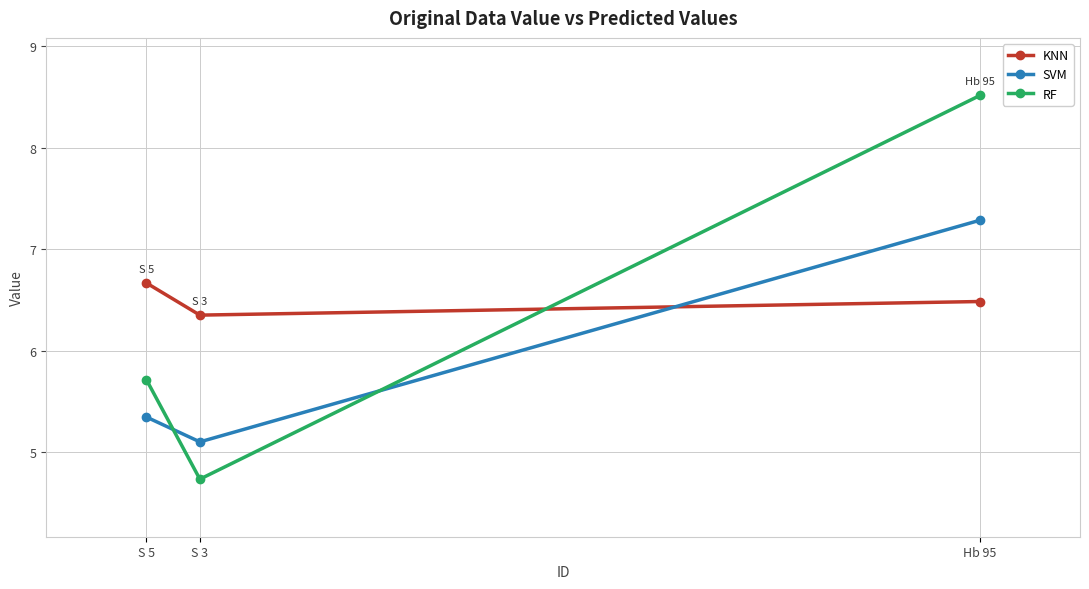

True or false: KNN has a value of 10.0 at Hb 95.

False